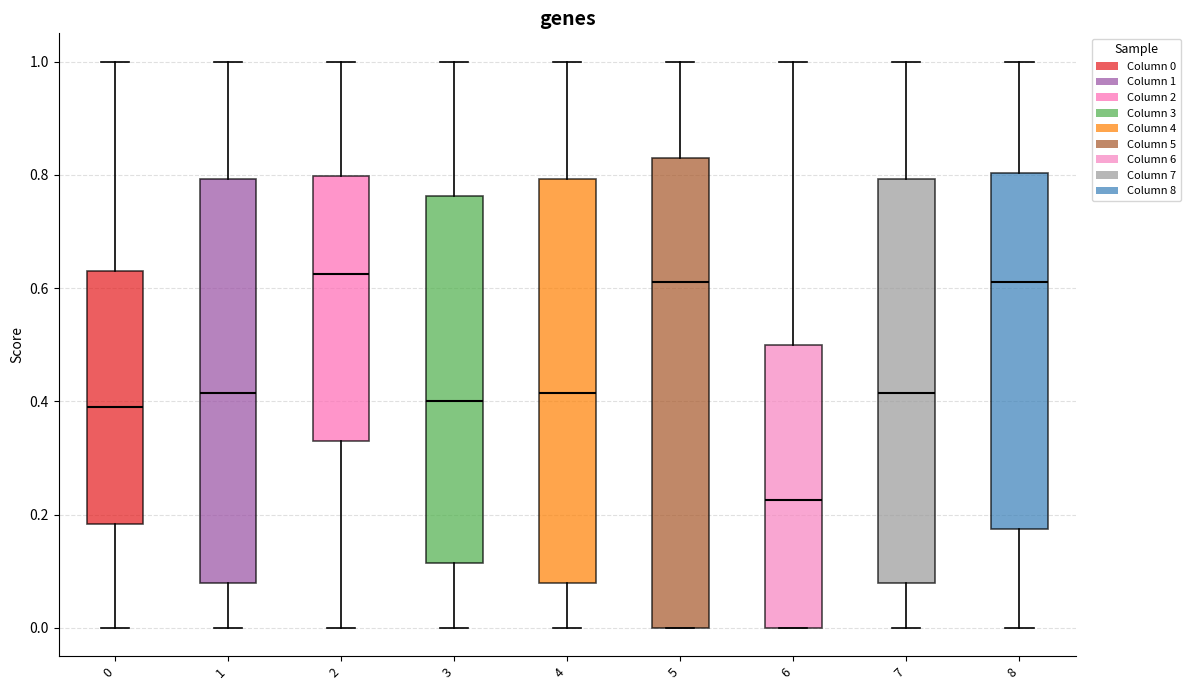

Reading left to right, transcribe this box plot: for each box, give where its median line is, the range the box spans, and where its two whiskers end, as read against the y-axis. The values are not printed on the chart, so give them approximately, as read against the axis.

0: median 0.40, box 0.18 to 0.64, whiskers 0.00 to 1.00
1: median 0.42, box 0.08 to 0.80, whiskers 0.00 to 1.00
2: median 0.62, box 0.34 to 0.80, whiskers 0.00 to 1.00
3: median 0.40, box 0.12 to 0.76, whiskers 0.00 to 1.00
4: median 0.42, box 0.08 to 0.80, whiskers 0.00 to 1.00
5: median 0.62, box 0.00 to 0.84, whiskers 0.00 to 1.00
6: median 0.22, box 0.00 to 0.50, whiskers 0.00 to 1.00
7: median 0.42, box 0.08 to 0.80, whiskers 0.00 to 1.00
8: median 0.62, box 0.18 to 0.80, whiskers 0.00 to 1.00